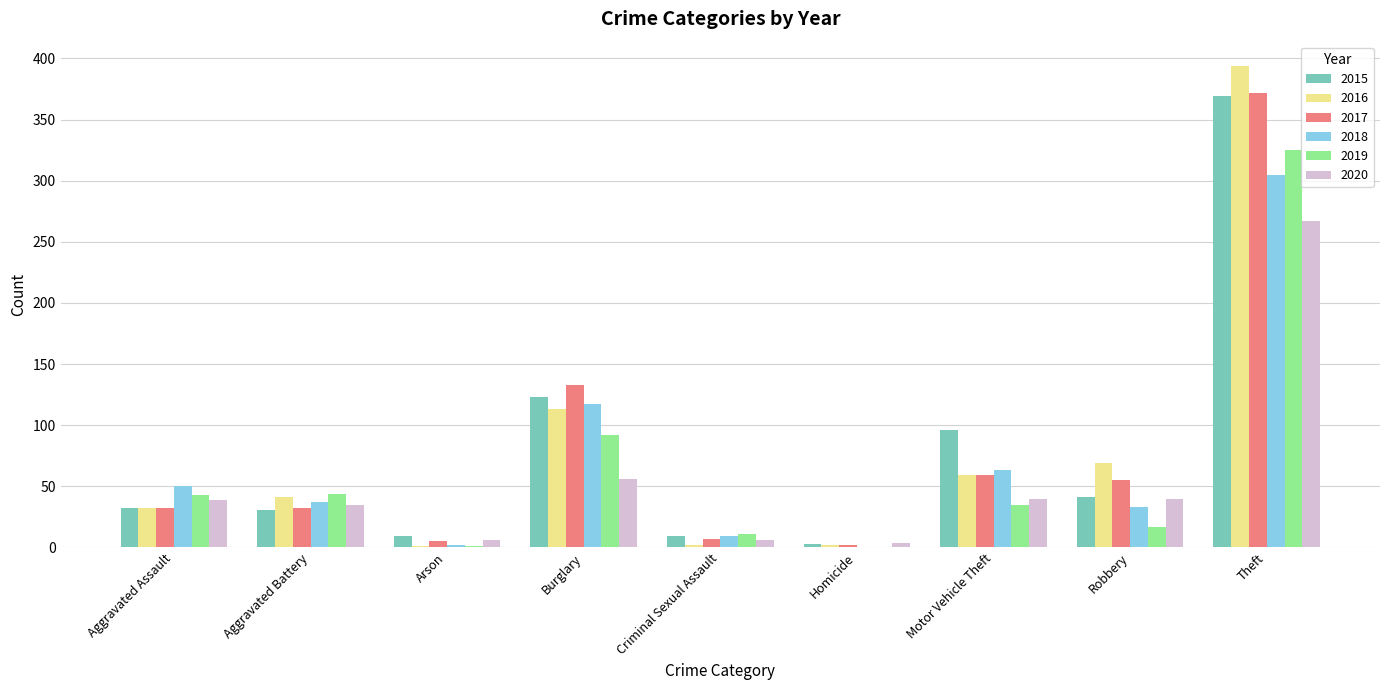

Where is 2016 nearest to the value 197?

Burglary